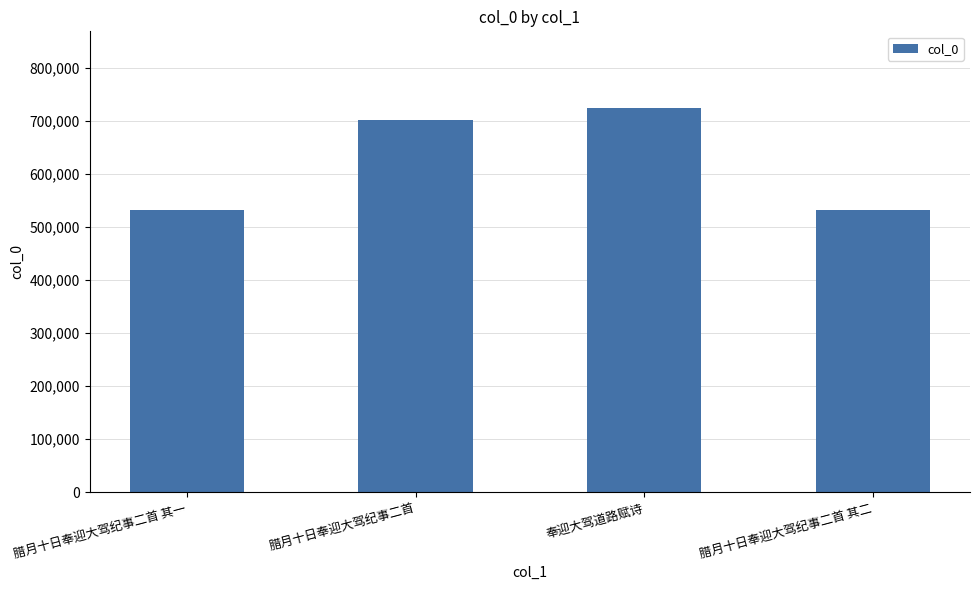

Is it true that the value at 腊月十日奉迎大驾纪事二首 其二 is 532004?

True